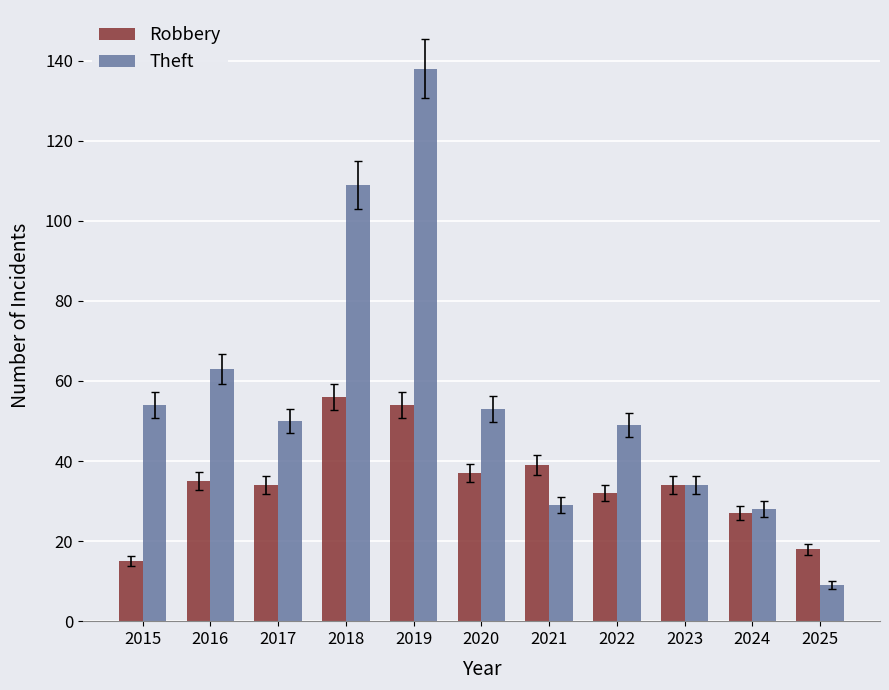

Does the chart contain stacked bars?

No